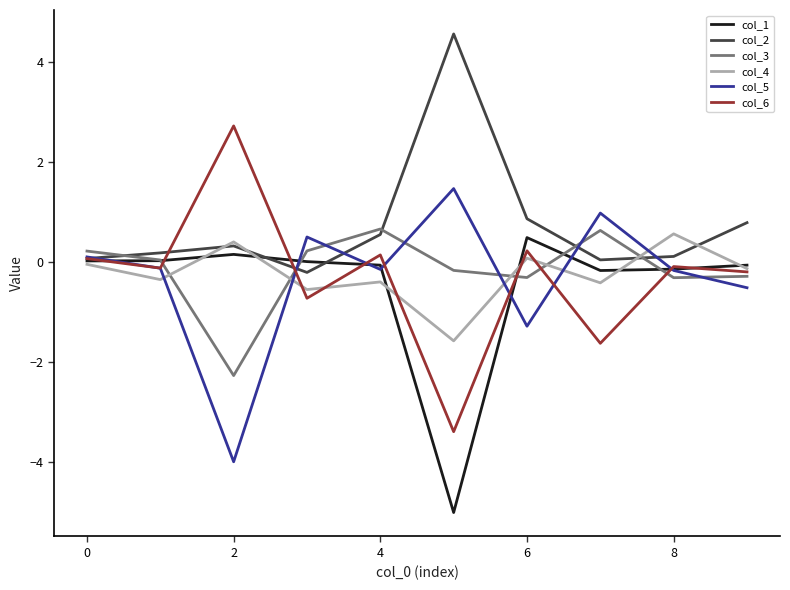

At how many categories does at least one series exceed -1?

10